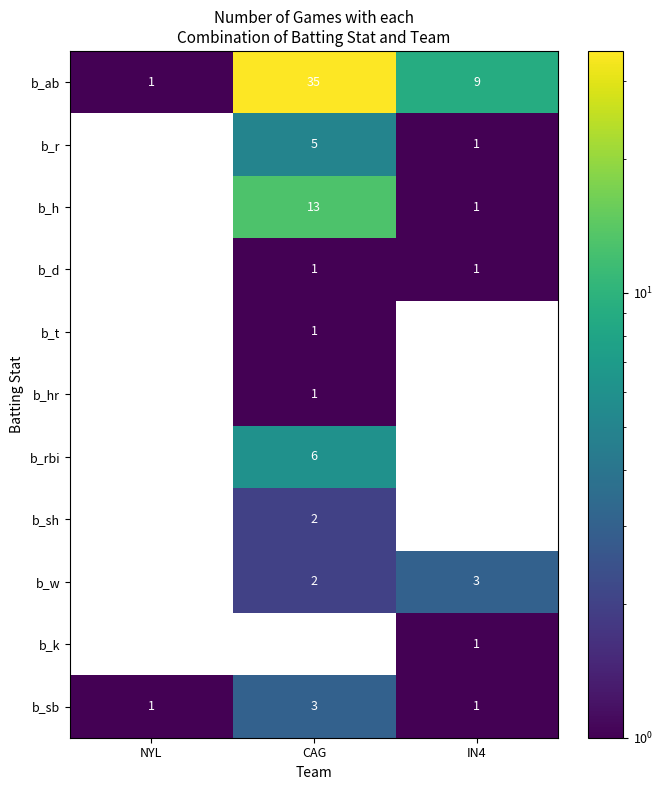

What is the difference between the highest and lowest values at NYL?

1